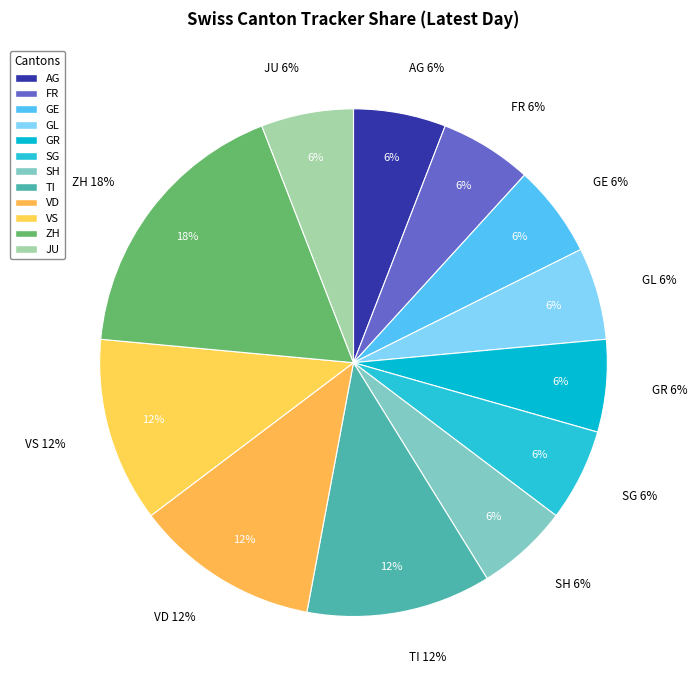

What percentage is the SH slice, to the nearest percent?

6%